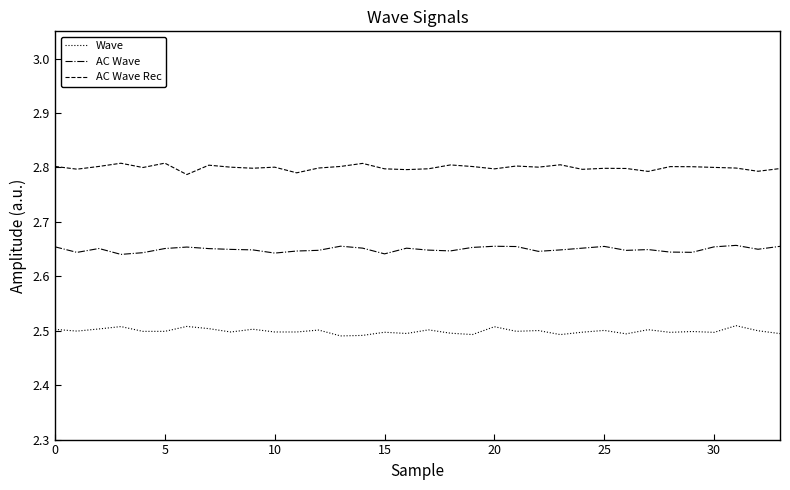

True or false: Wave and AC Wave cross at least once.

False